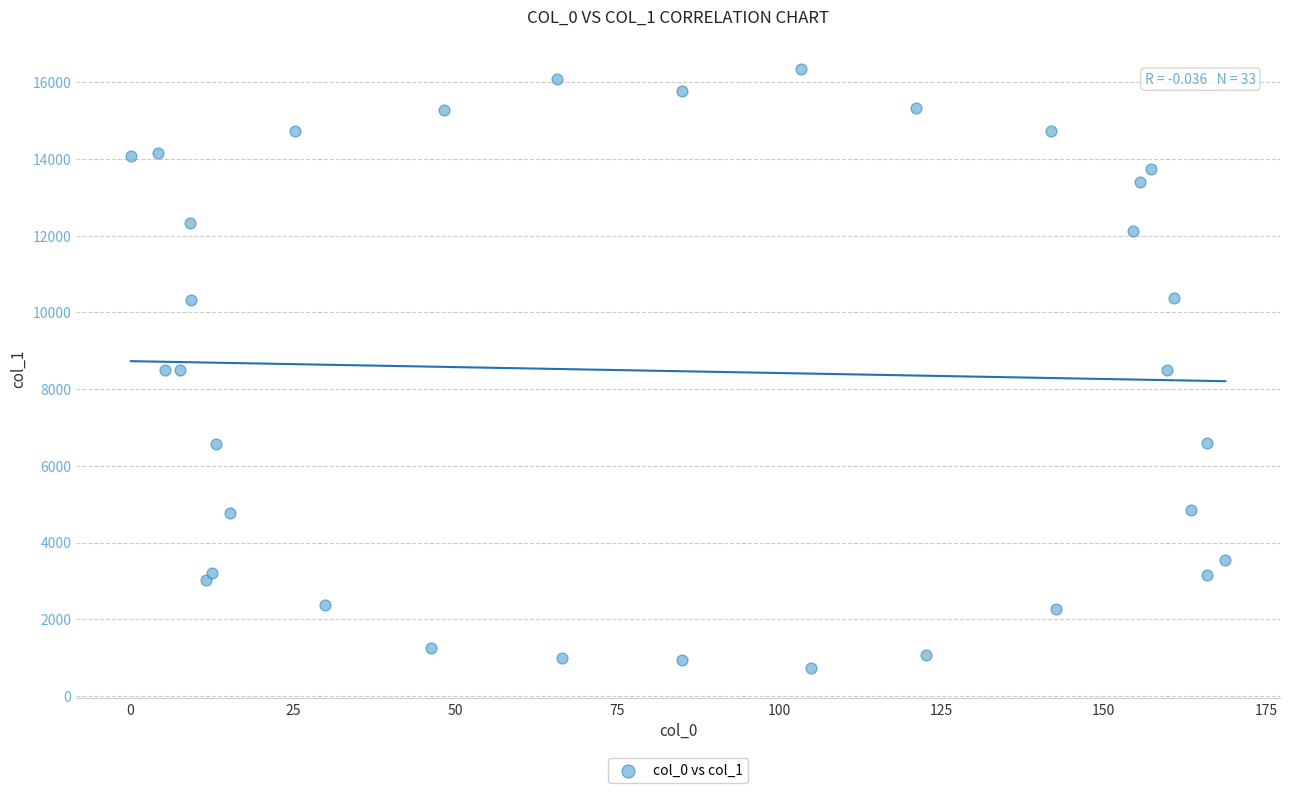

What is the range of Y values (max minus min)?

15626.6